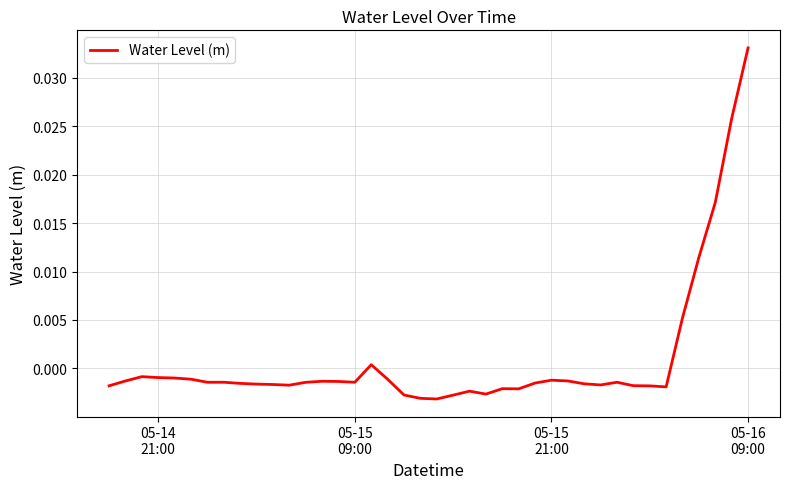

Is this an area chart (filled region under the line)?

No